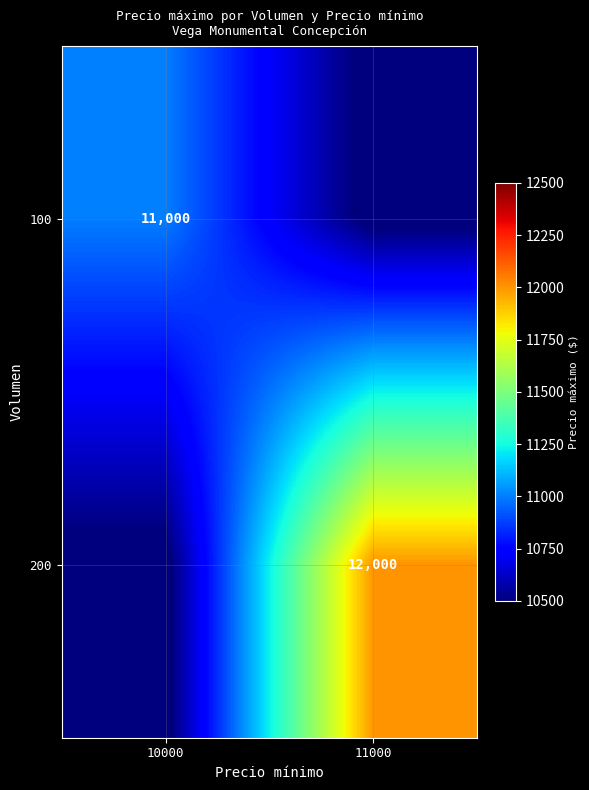

Between 11000 and 10000, which is larger?

10000